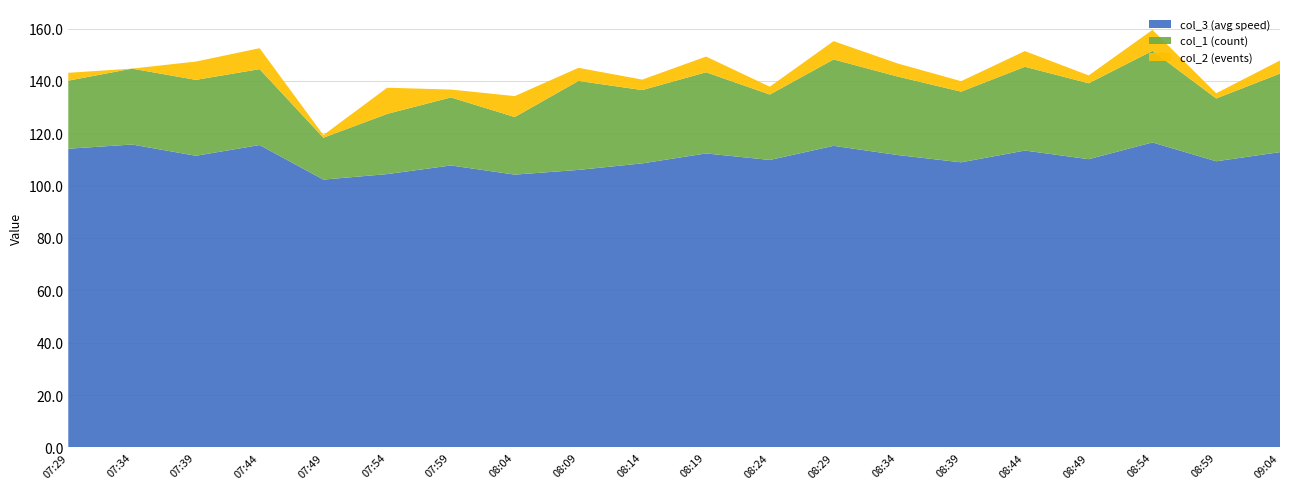

Reading left to right, transcribe all the data shown in this chart.

col_3: 07:29=114.1	07:34=115.7	07:39=111.4	07:44=115.5	07:49=102.3	07:54=104.4	07:59=107.7	08:04=104.2	08:09=106.0	08:14=108.5	08:19=112.3	08:24=109.8	08:29=115.2	08:34=111.7	08:39=108.9	08:44=113.4	08:49=110.1	08:54=116.5	08:59=109.3	09:04=112.8
col_1: 07:29=26.0	07:34=29.0	07:39=29.0	07:44=29.0	07:49=16.0	07:54=23.0	07:59=26.0	08:04=22.0	08:09=34.0	08:14=28.0	08:19=31.0	08:24=25.0	08:29=33.0	08:34=30.0	08:39=27.0	08:44=32.0	08:49=29.0	08:54=35.0	08:59=24.0	09:04=30.0
col_2: 07:29=3.0	07:34=0.0	07:39=7.0	07:44=8.0	07:49=1.0	07:54=10.0	07:59=3.0	08:04=8.0	08:09=5.0	08:14=4.0	08:19=6.0	08:24=3.0	08:29=7.0	08:34=5.0	08:39=4.0	08:44=6.0	08:49=3.0	08:54=8.0	08:59=2.0	09:04=5.0